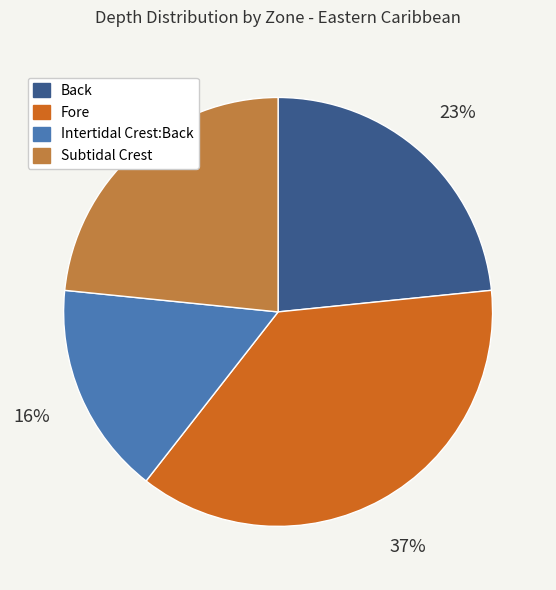

Does Intertidal Crest:Back account for over 50% of the chart?

No